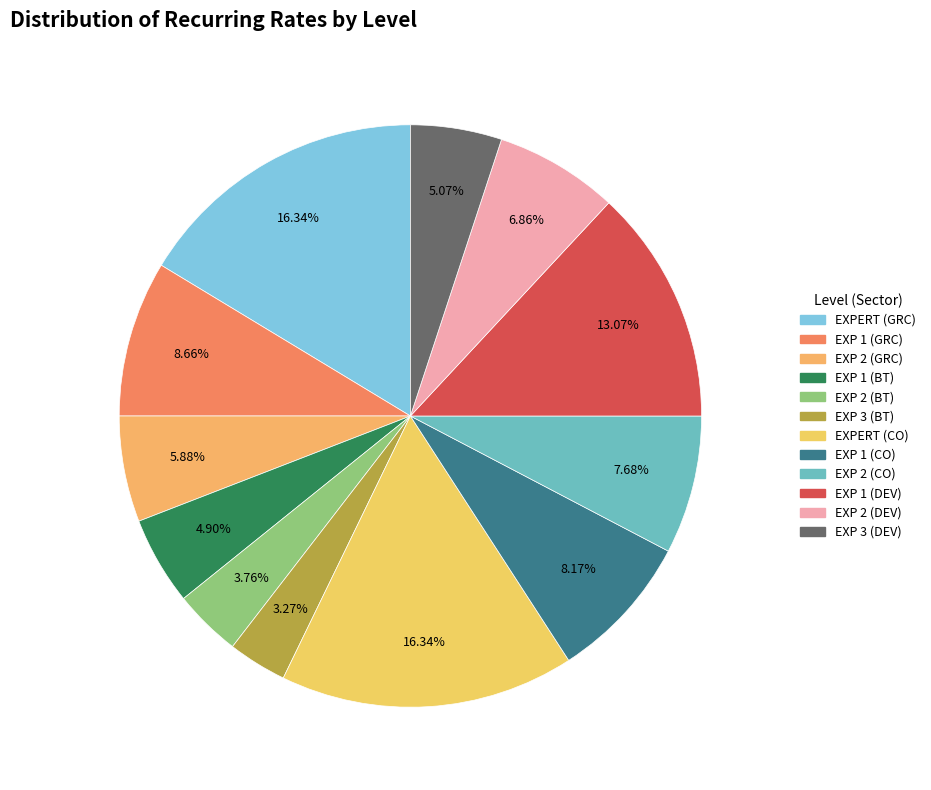

Which has a higher value, EXP 1 (BT) or EXP 1 (DEV)?

EXP 1 (DEV)